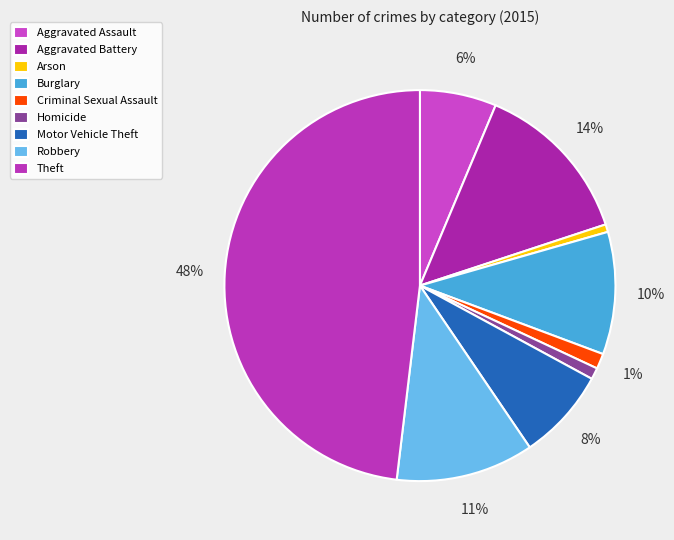

What is the largest slice in the pie chart?

Theft